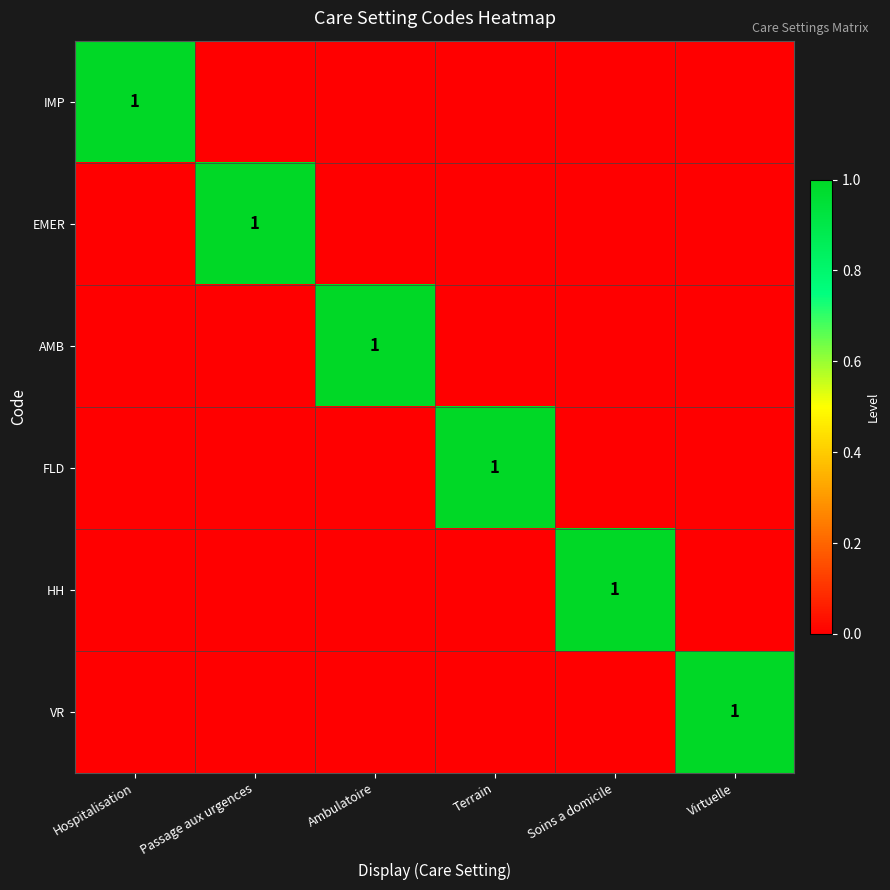

Is it true that EMER equals 2 at Passage aux urgences?

False